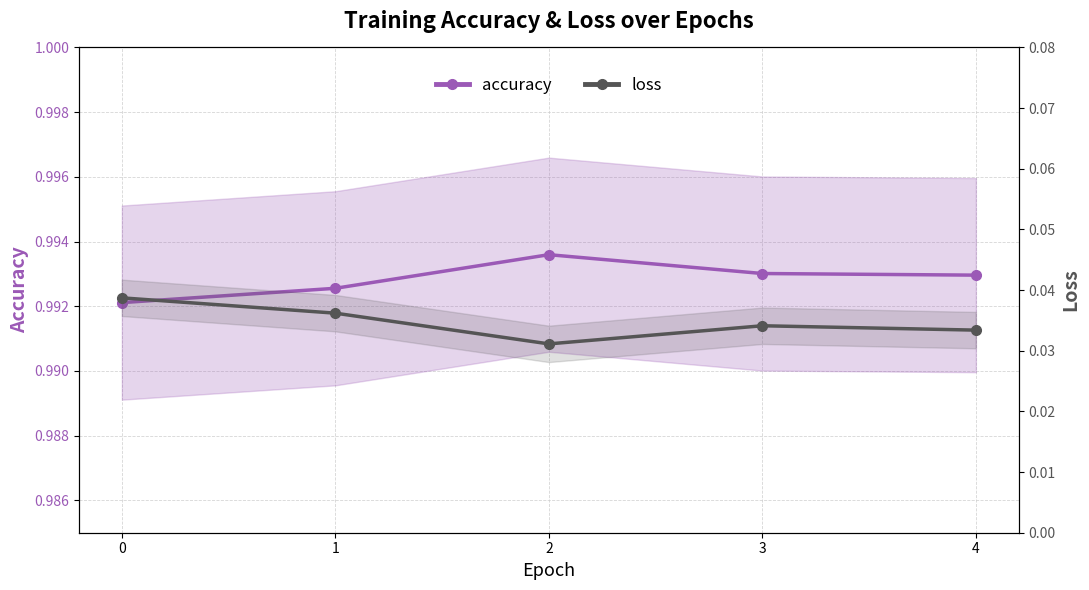

Which series has the largest range (max minus min)?

loss